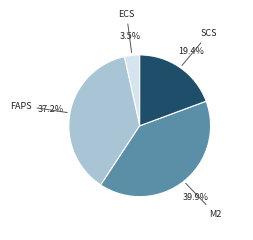

Does any single category account for the majority?

No